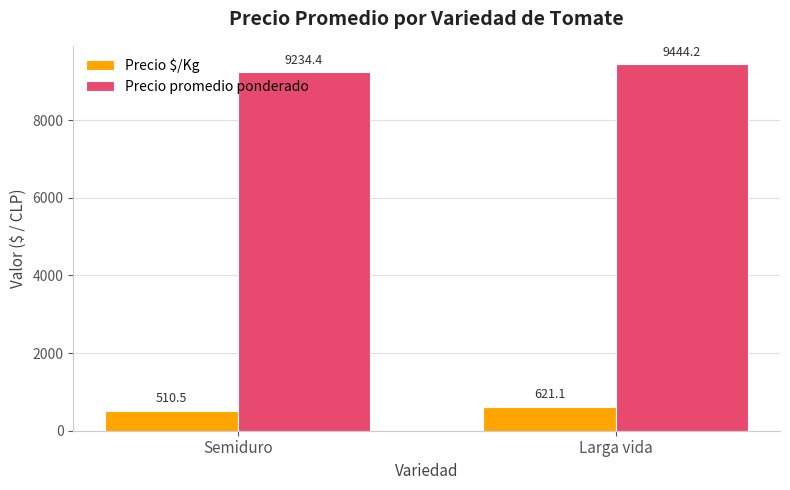

What is the sum of all Precio $/Kg values?

1131.6